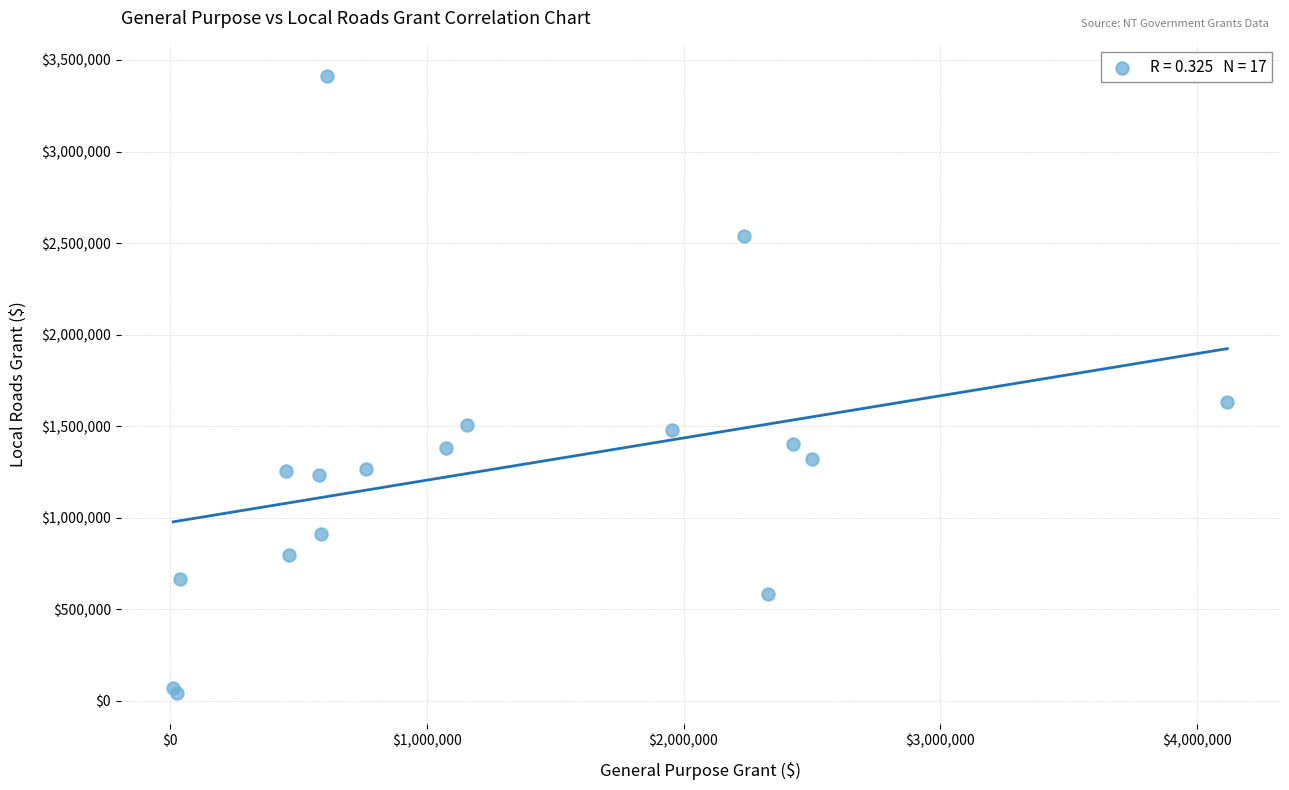

What Y value in the scatter plot is closest to 1728223?

1629162